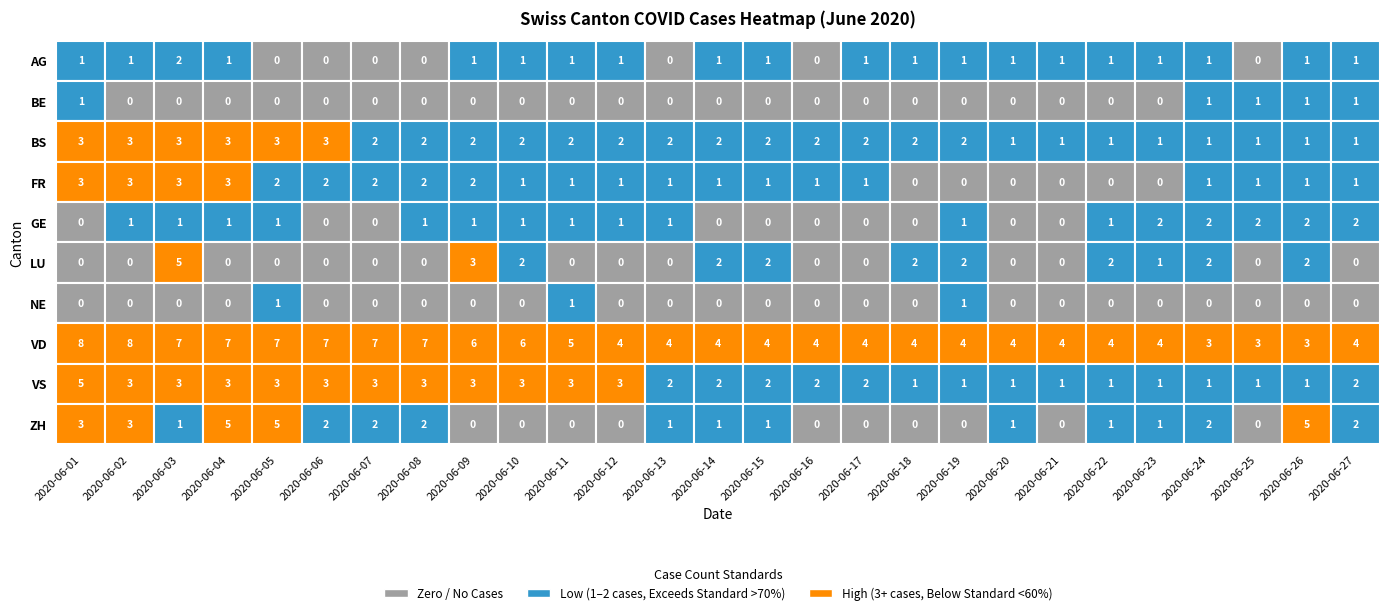

What is the sum of the AG values at 2020-06-10 and 2020-06-16?

1